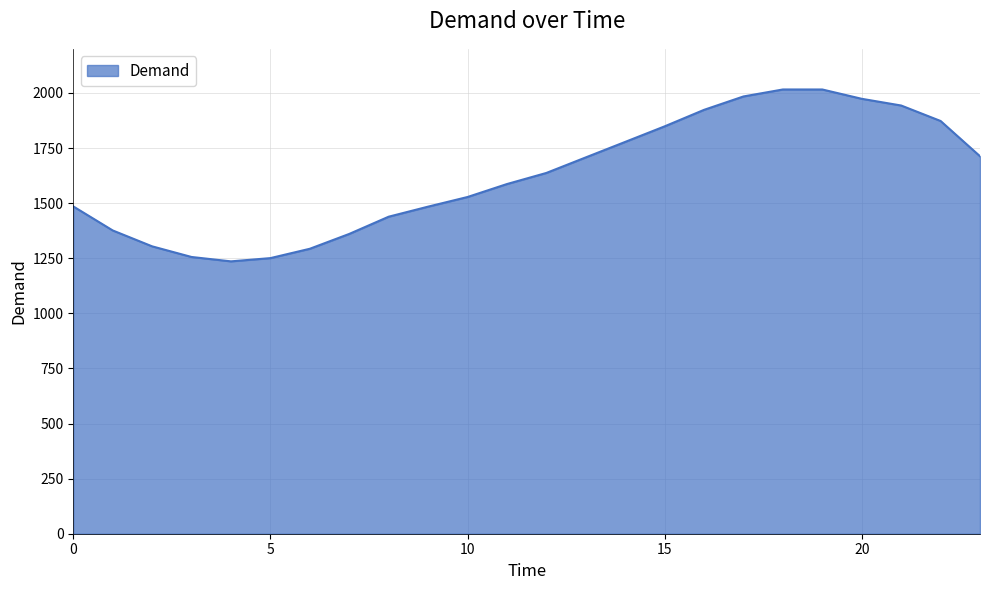

What is the difference between the maximum and minimum values?

779.9